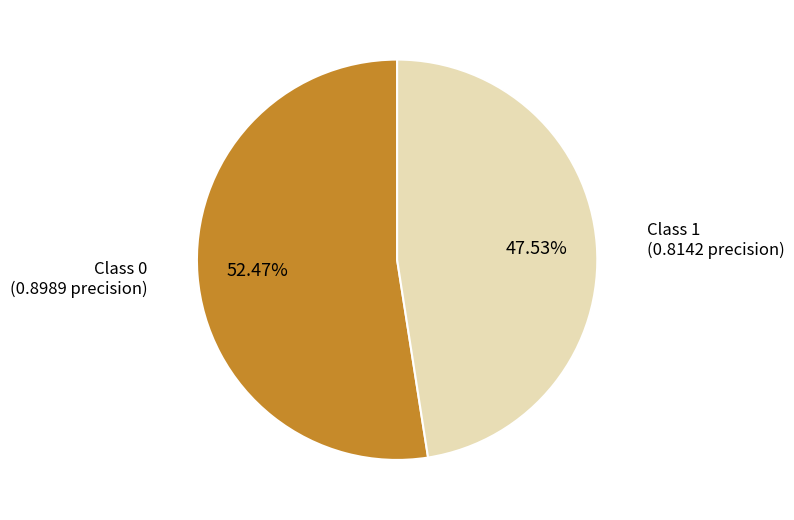

Is there any slice that represents more than half of the pie?

Yes